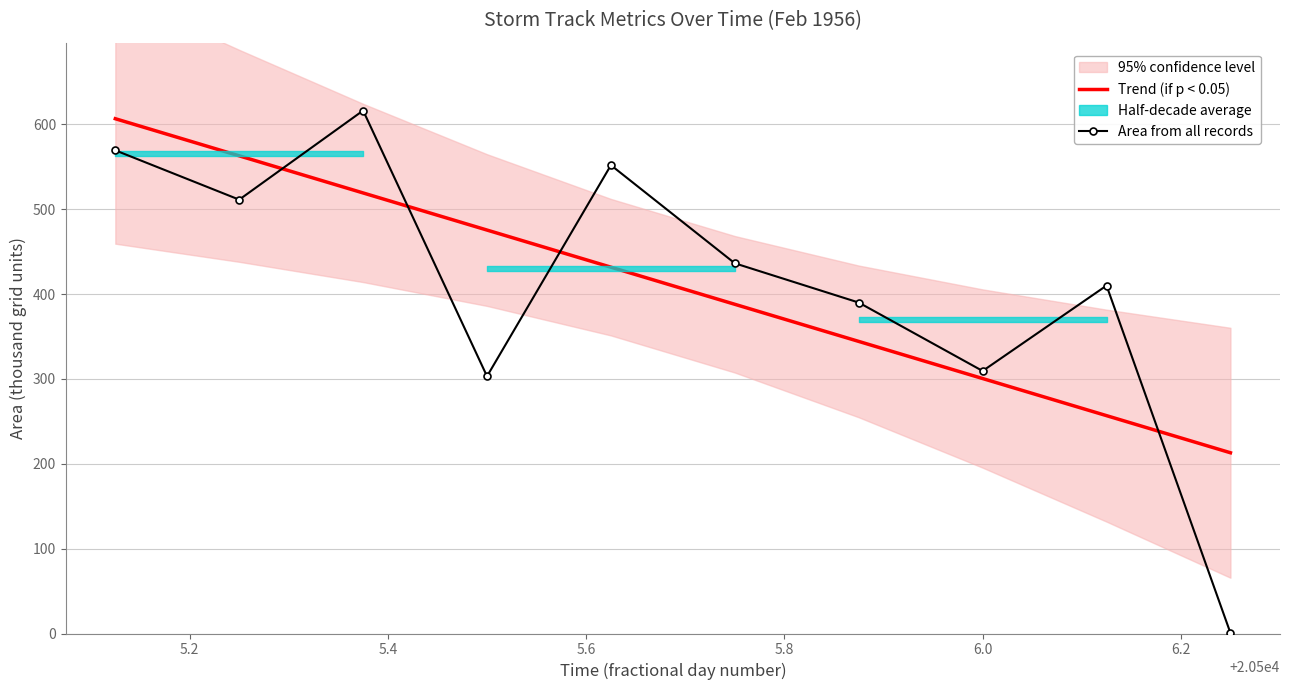

After their last crossing, which series has the higher values: Area from all records or Trend (if p < 0.05)?

Trend (if p < 0.05)